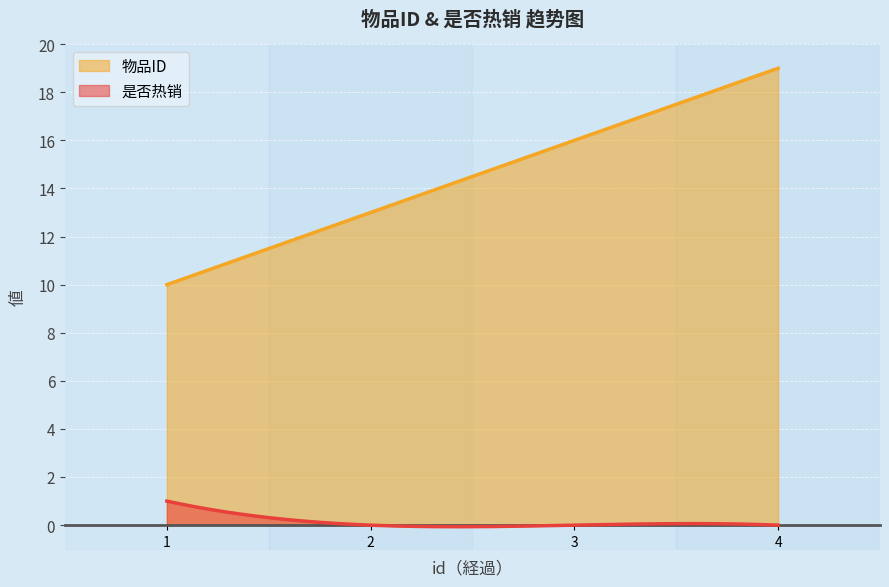

True or false: 物品ID and 是否热销 intersect in this chart.

False